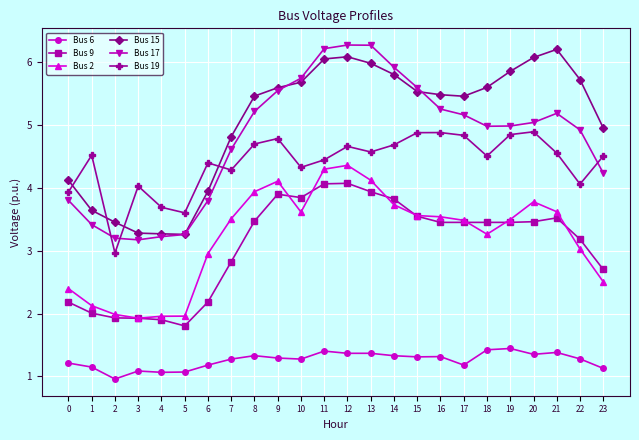

What is the greatest value displayed?

6.3